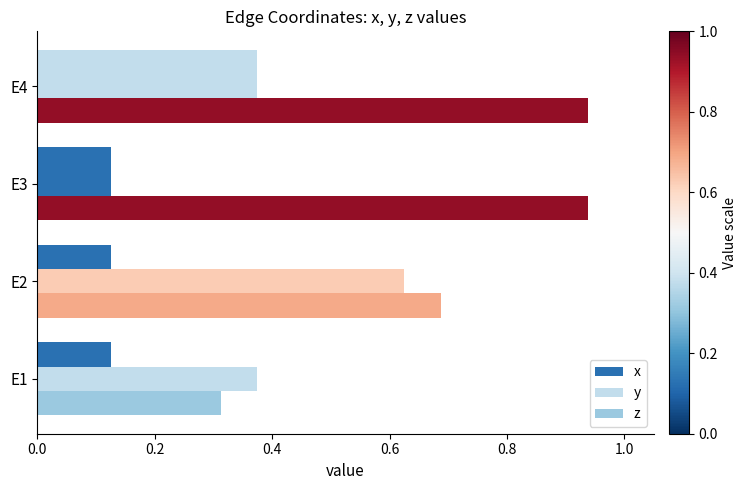

List the series in order of their peak value, lowest first.

x, y, z